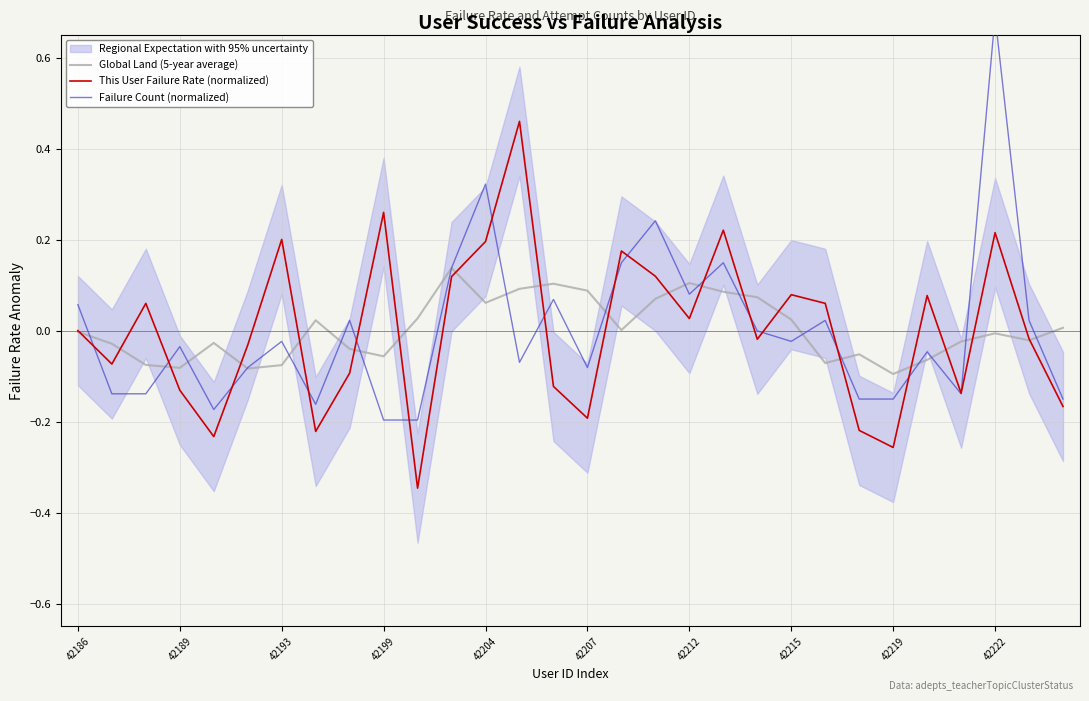

The value of Global Land (5-year average) at 42199 is -0.0. True or false?

False